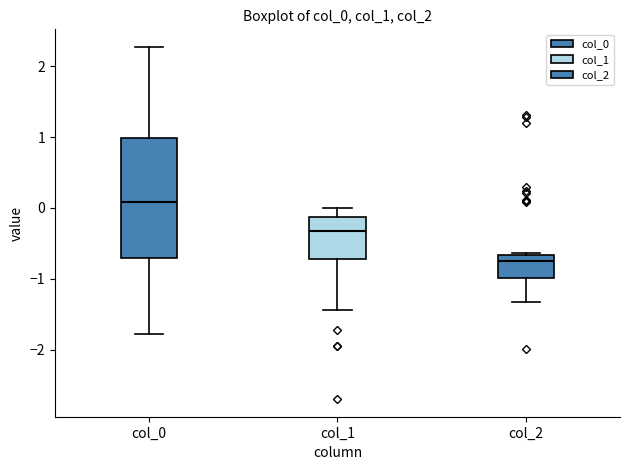

Reading left to right, read every box against the y-axis: the position of its median line, the range the box covers, and the ends of its whiskers. The values are not printed on the chart, so give them approximately, as read against the axis.

col_0: median 0.1, box -0.7 to 1.0, whiskers -1.8 to 2.3
col_1: median -0.3, box -0.7 to -0.1, whiskers -1.4 to 0.0
col_2: median -0.7 (just below the box's upper edge), box -1.0 to -0.7, whiskers -1.3 to -0.6